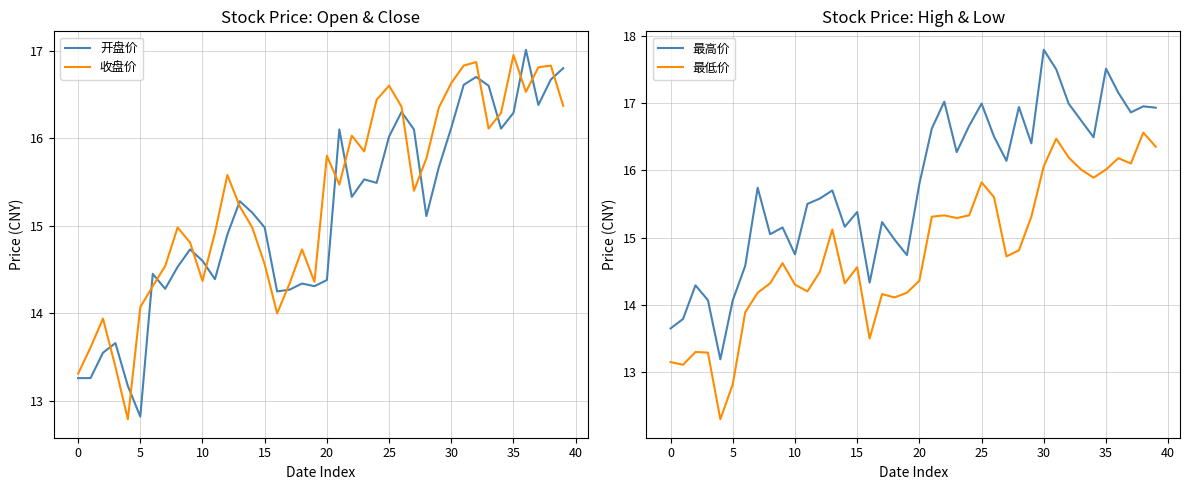

What is the value of the 开盘价 point at the 7th from the left?

14.4